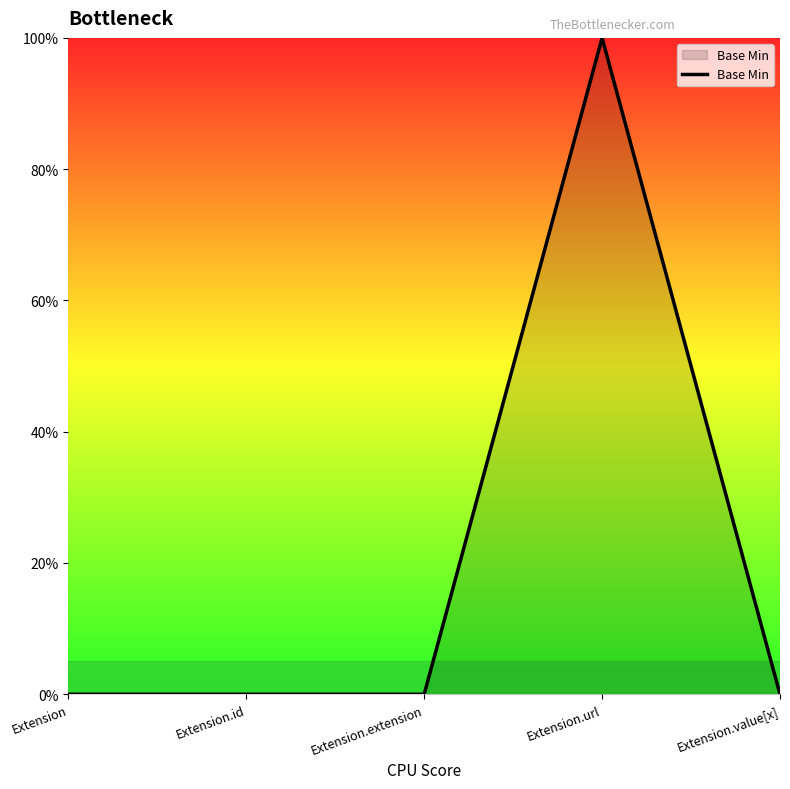

Where is the data nearest to the value 0?

Extension